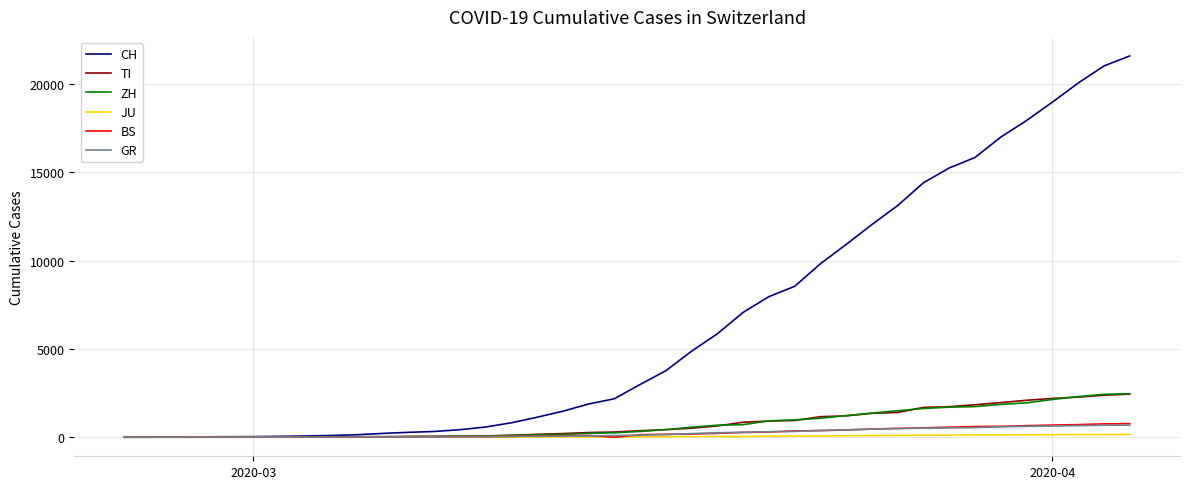

Which series has the largest total across all categories?

CH